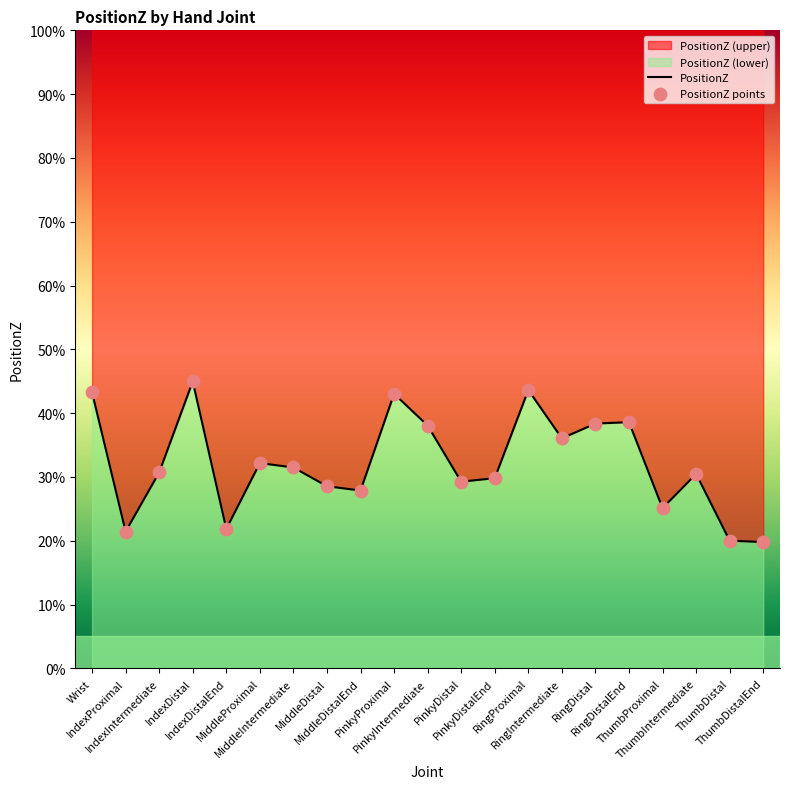

What is the change in value from MiddleIntermediate to PinkyProximal?

+0.1